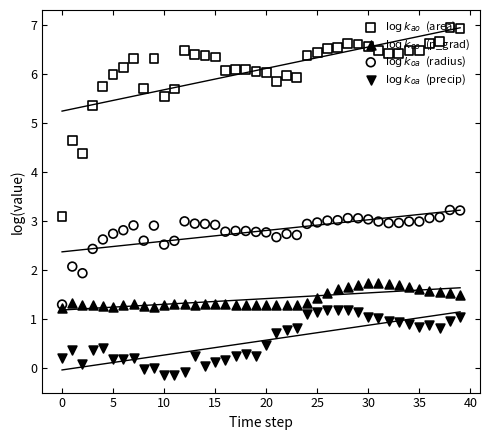

At which category is the sum across all series the highest?

39